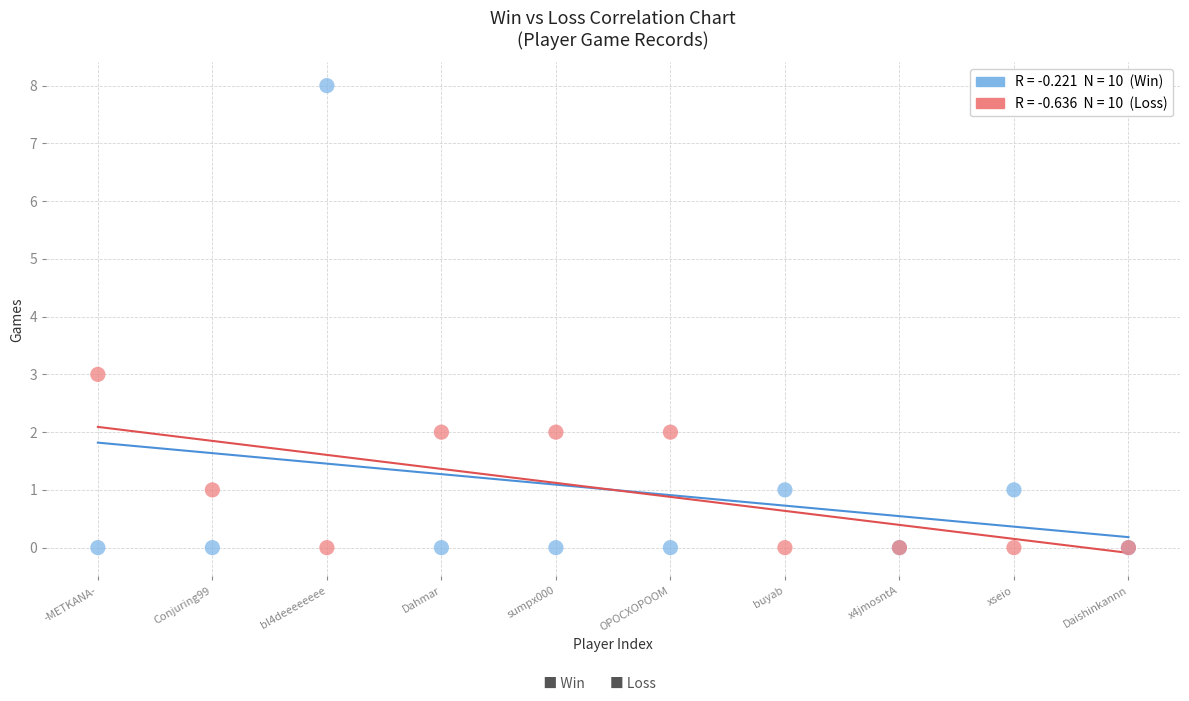

Across all series, what Y value is closest to 4?

3